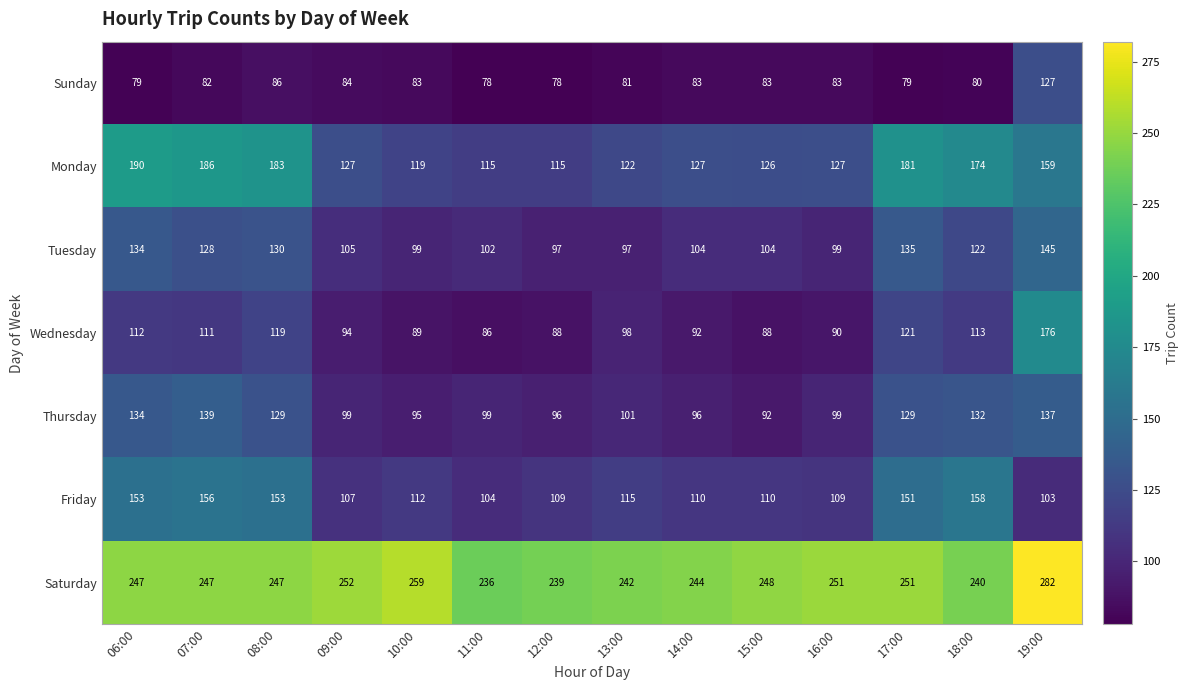

At how many categories does at least one series exceed 190?

14